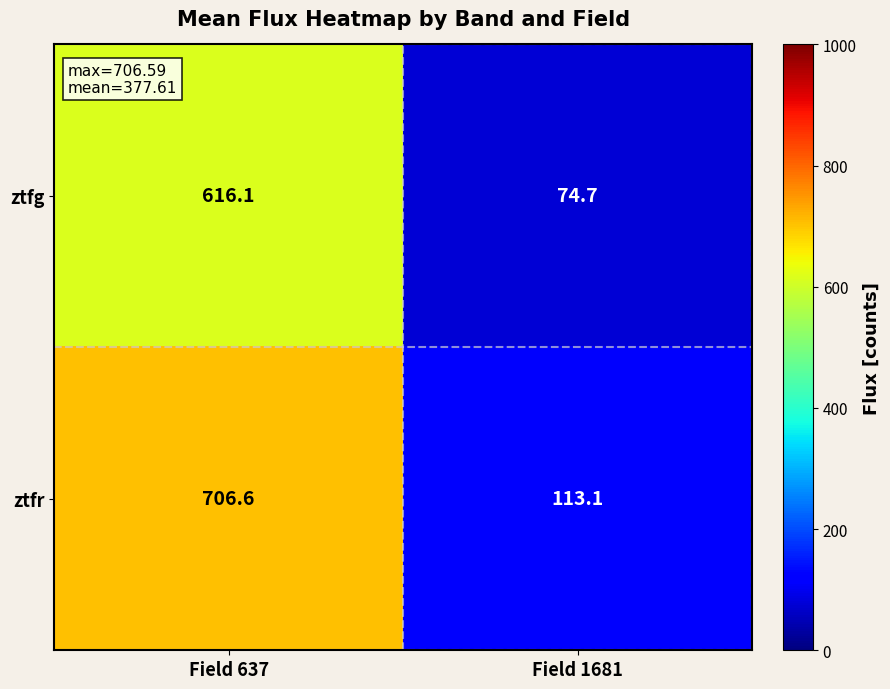

Which series changed the most between Field 637 and Field 1681?

ztfr